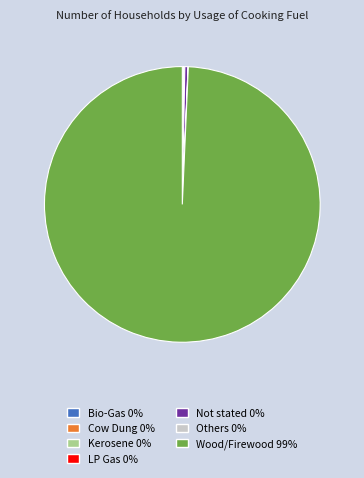

Which category accounts for the majority?

Wood/Firewood